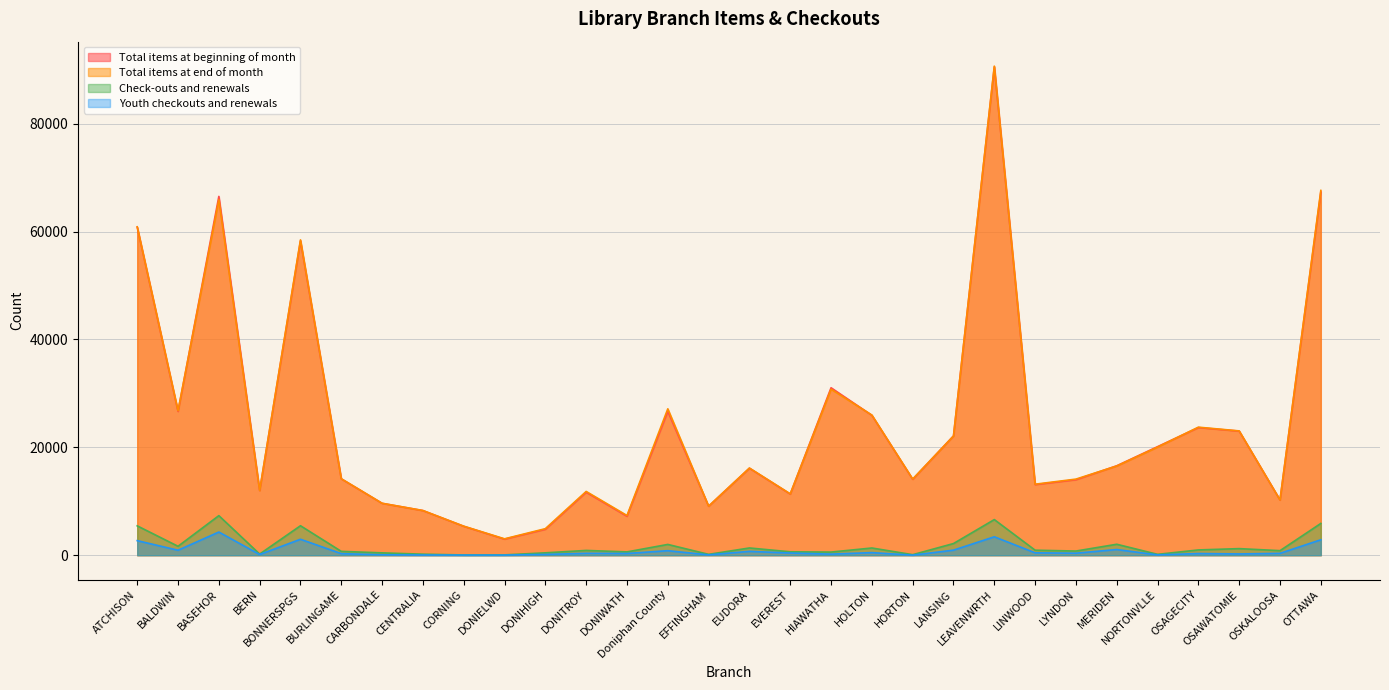

How many values in the Total items at end of month series are below 16163?

15